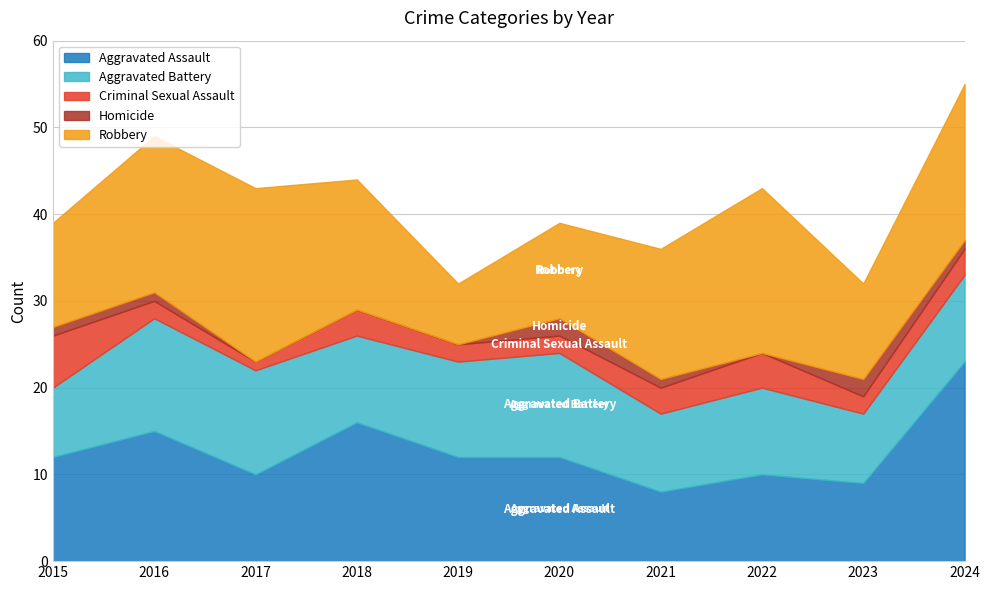

True or false: Homicide has more than 1 points higher than both neighbors.

True